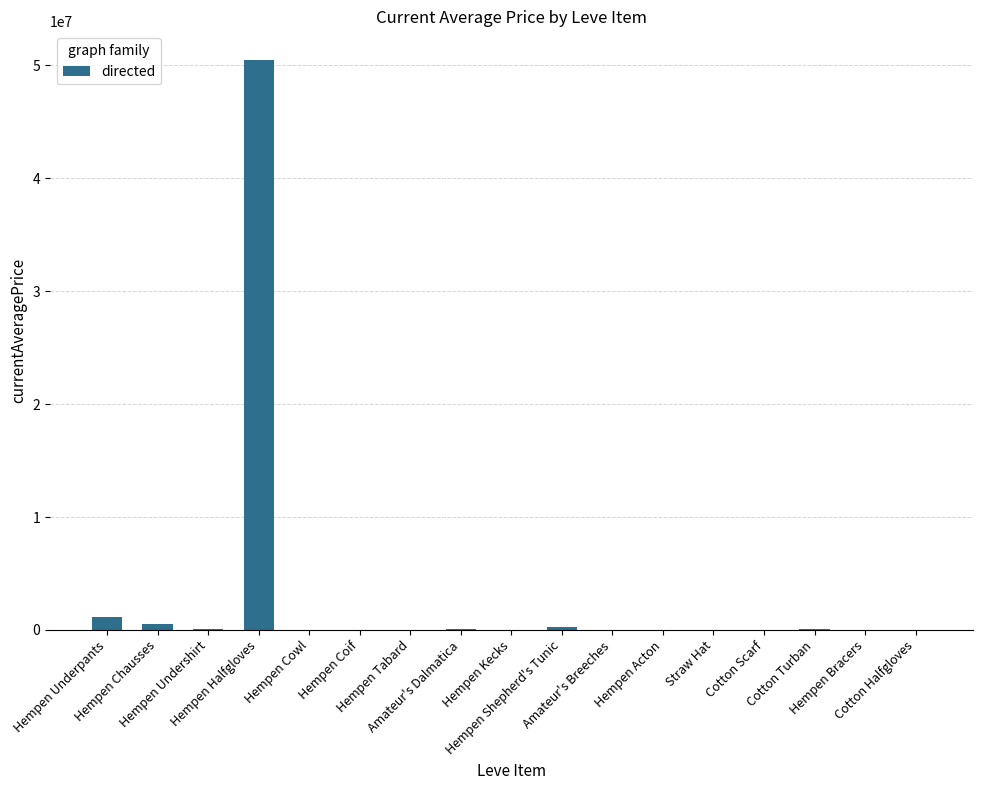

What is the maximum value shown in the chart?

50500000.0